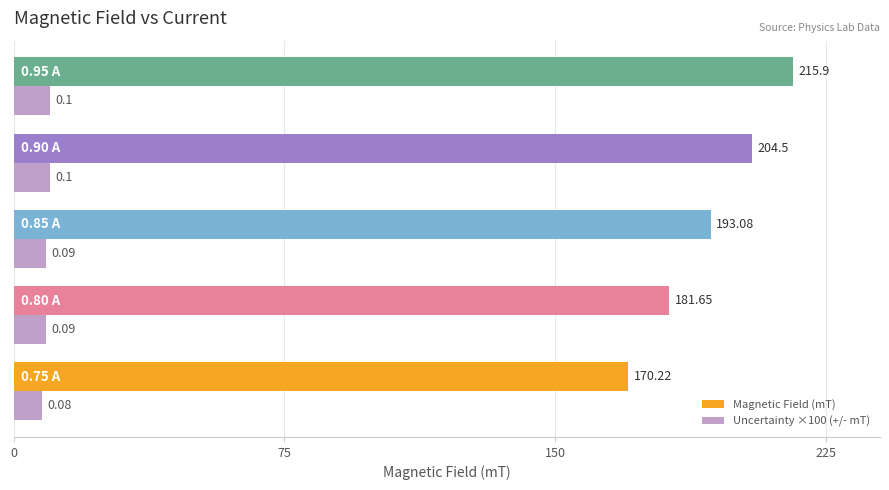

Which series has the widest spread of values?

Magnetic Field (mT)